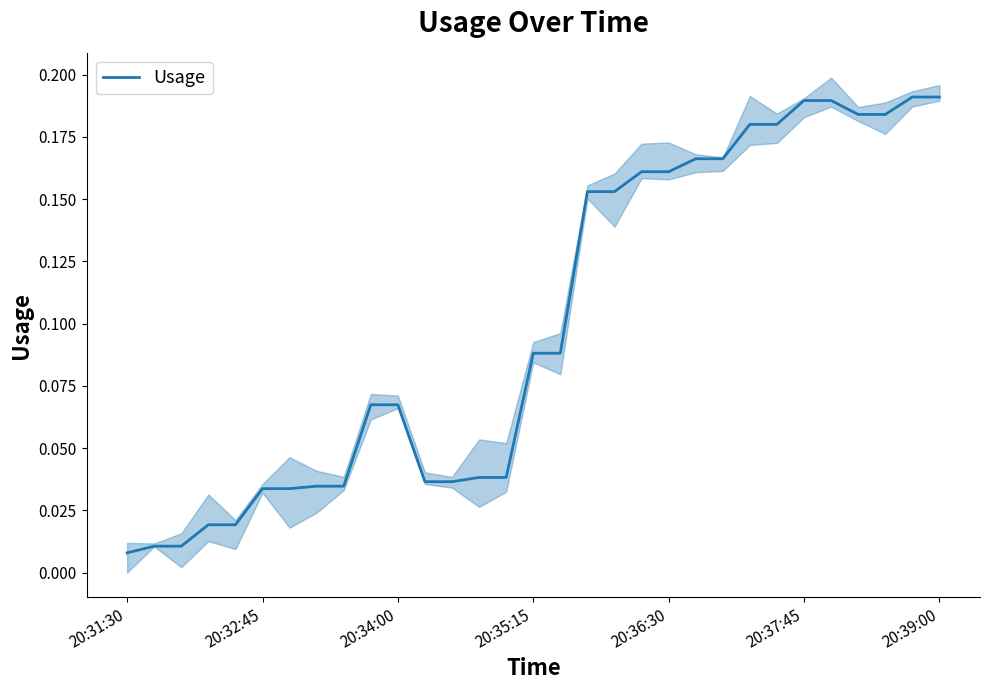

True or false: Usage has a value of 0.1 at 20:39:00.

False